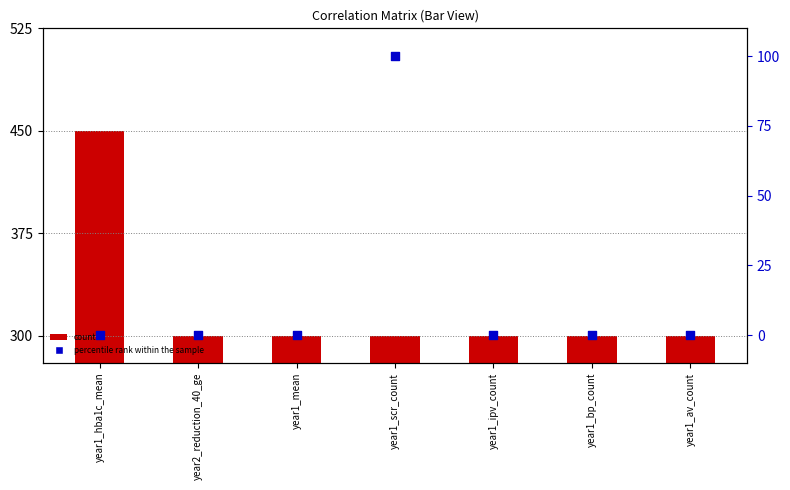

Is the value of percentile rank within the sample at year1_bp_count greater than the value of count at year1_av_count?

No